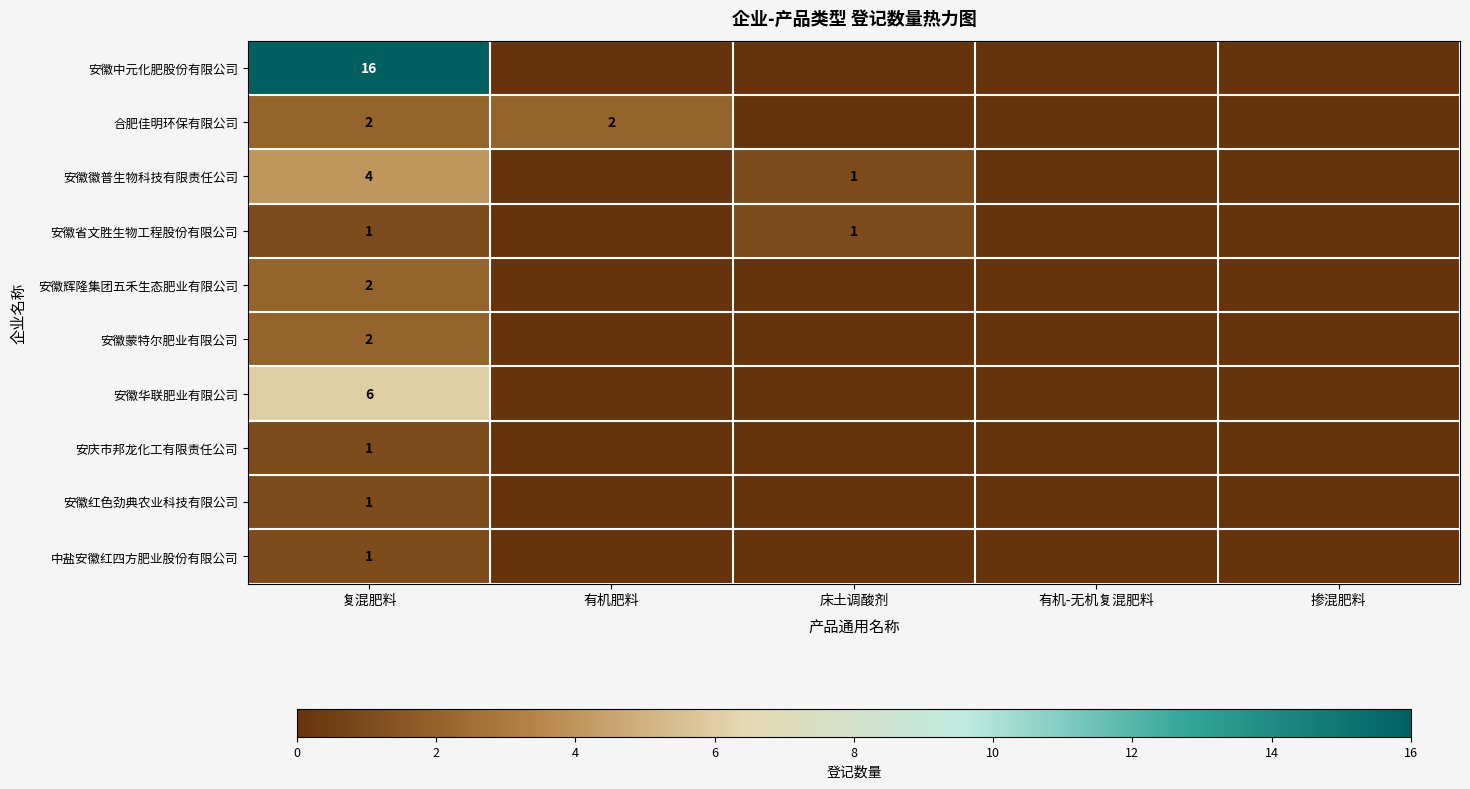

The 中盐安徽红四方肥业股份有限公司 series shows 1 at 复混肥料. True or false?

True